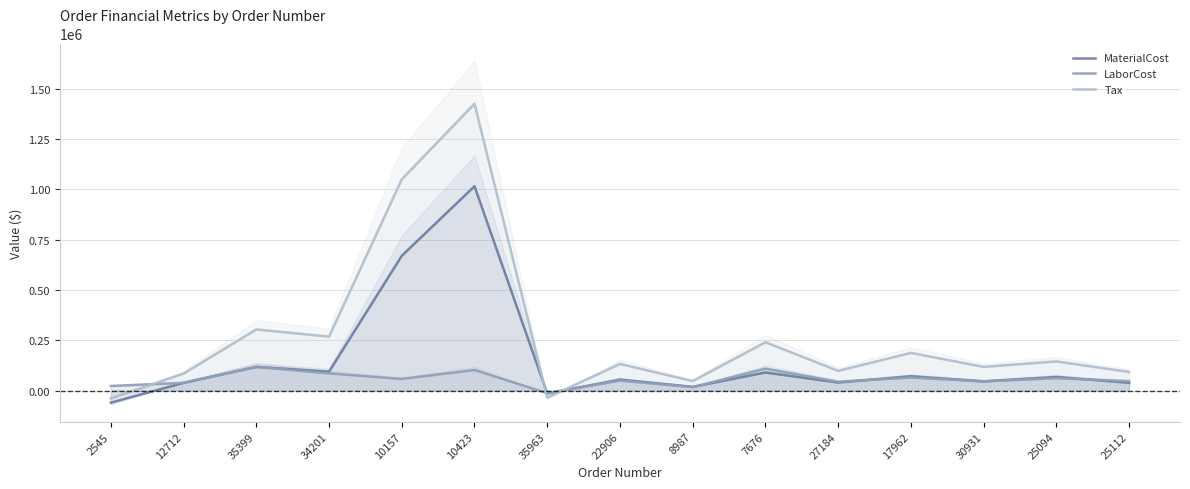

The MaterialCost series shows 45687.2 at 30931. True or false?

True